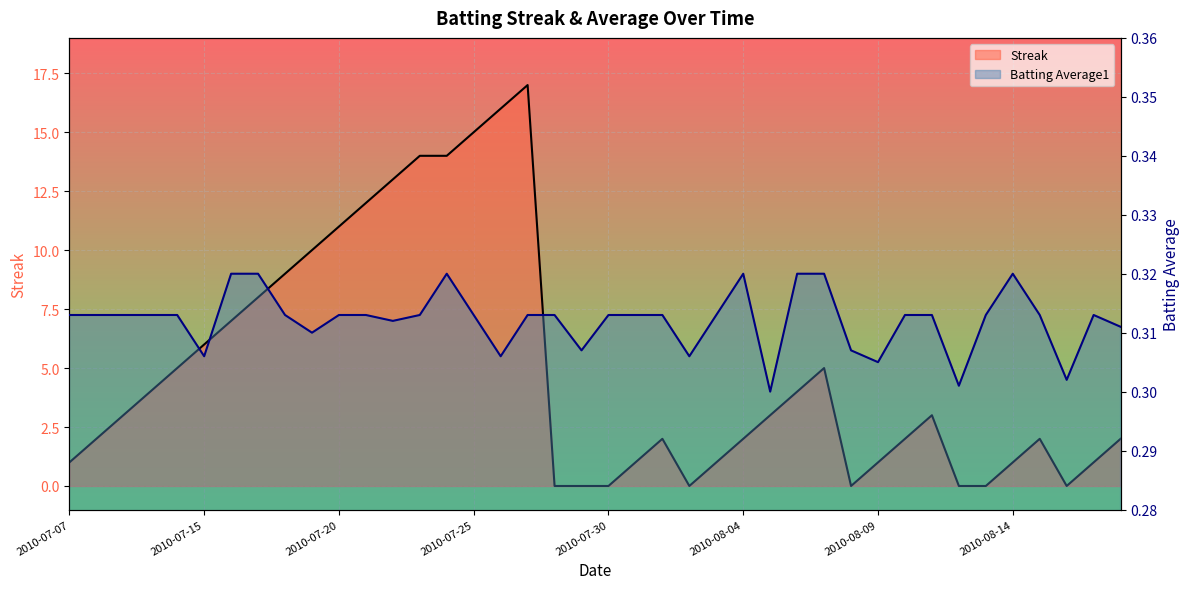

Which category has the highest value across all series?

2010-07-27